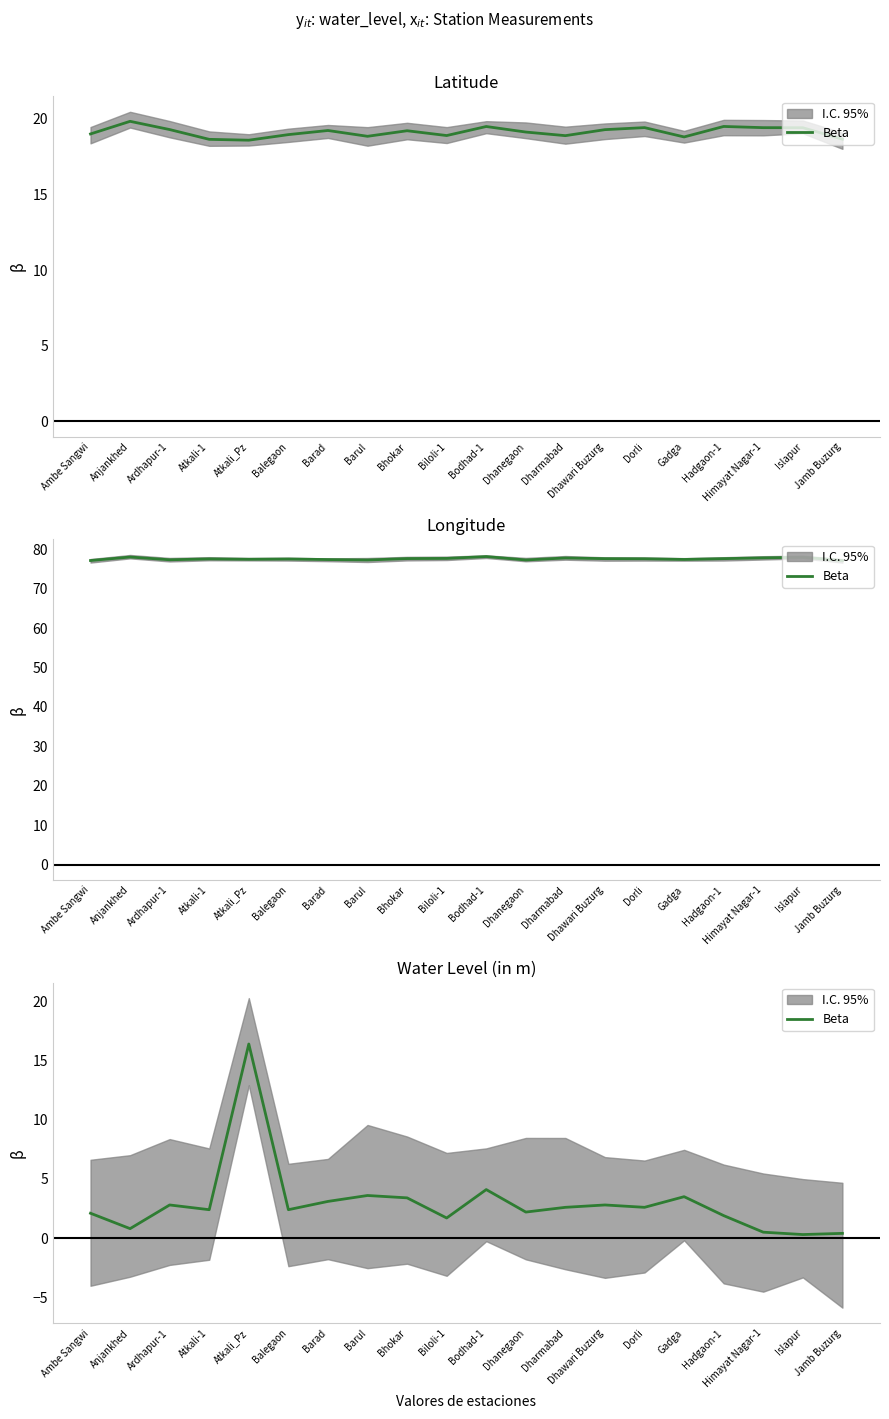

Reading right to left, extract all data points from this chart.

0.4	0.3	0.5	1.9	3.5	2.6	2.8	2.6	2.2	4.1	1.7	3.4	3.6	3.1	2.4	16.4	2.4	2.8	0.8	2.1